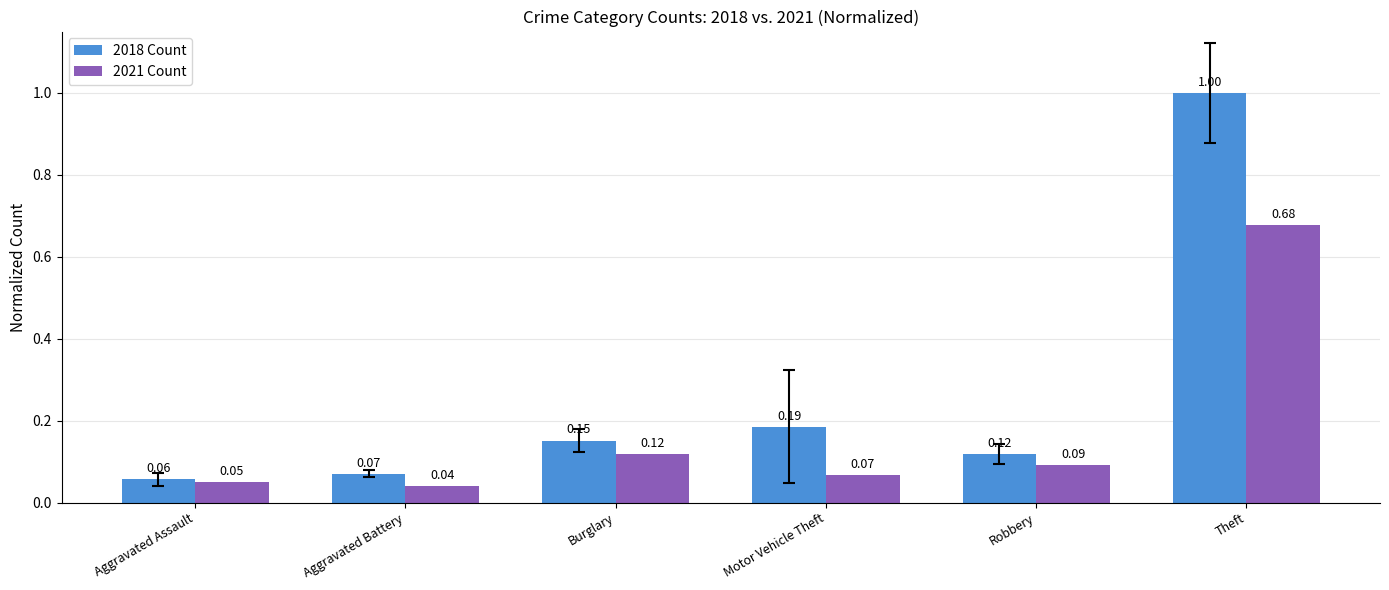

List the series in order of their peak value, lowest first.

2021 Count, 2018 Count